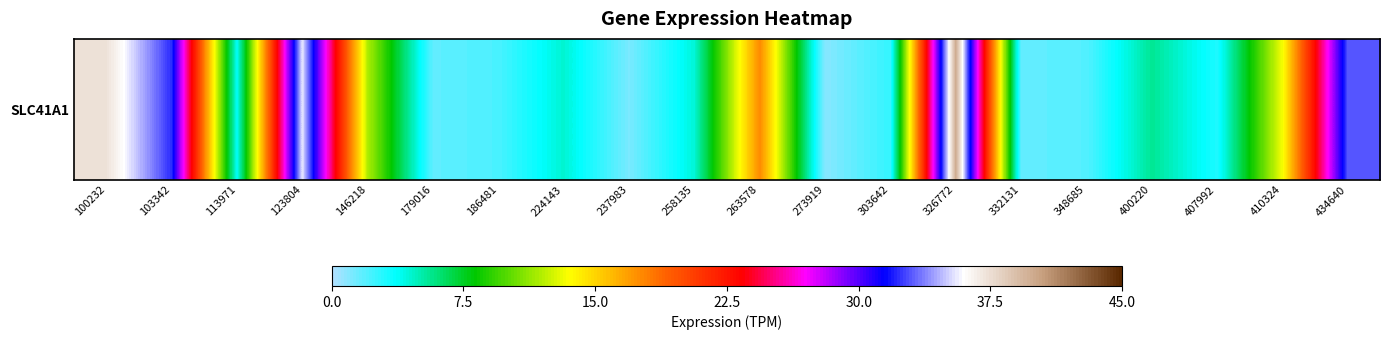

What is the difference between the values at 100232 and 407992?

34.2